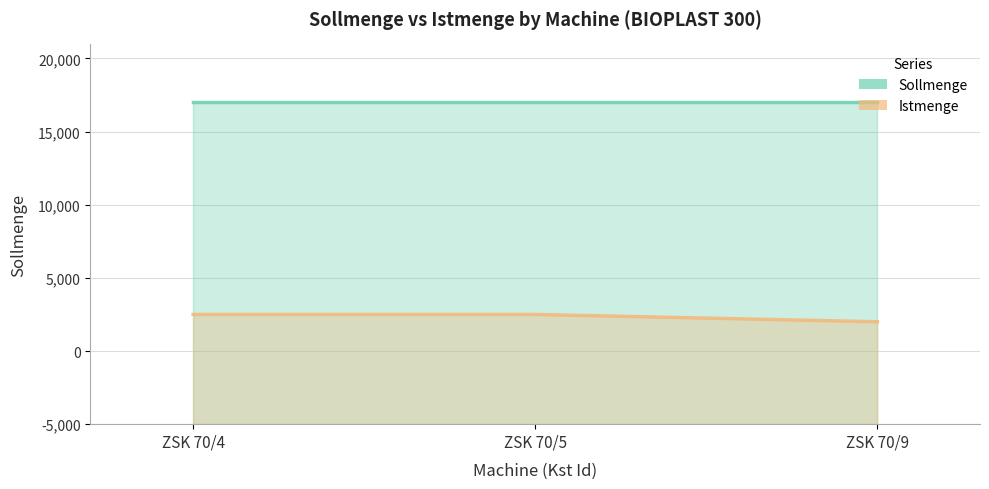

Which category has the highest value across all series?

ZSK 70/4